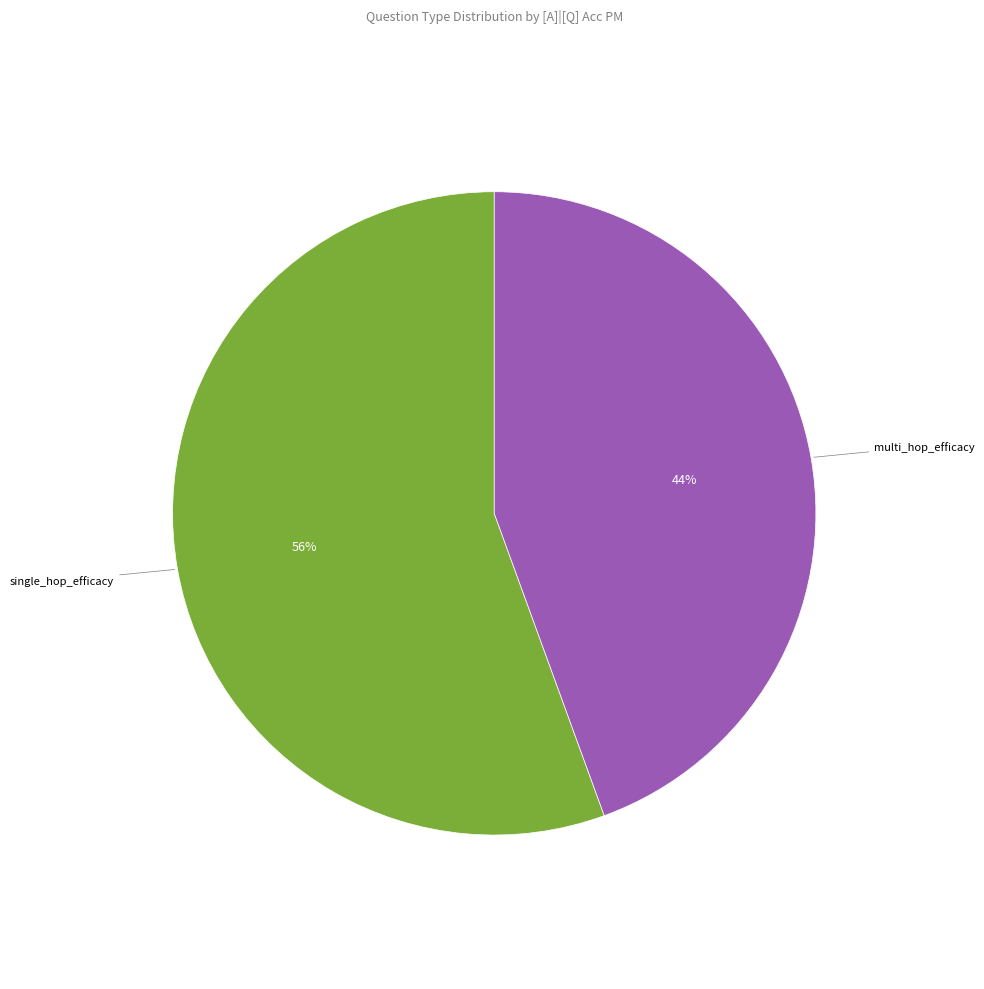

Is there a majority slice in this chart?

Yes